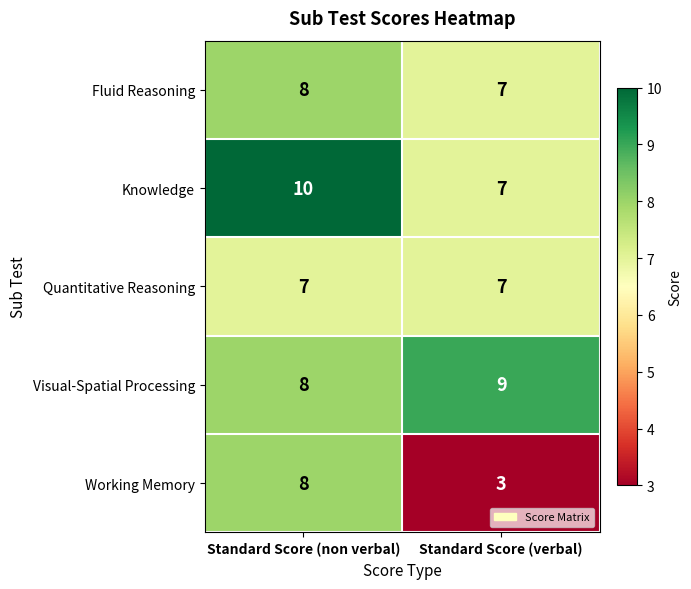

Which label corresponds to the largest value in the chart?

Standard Score (non verbal)